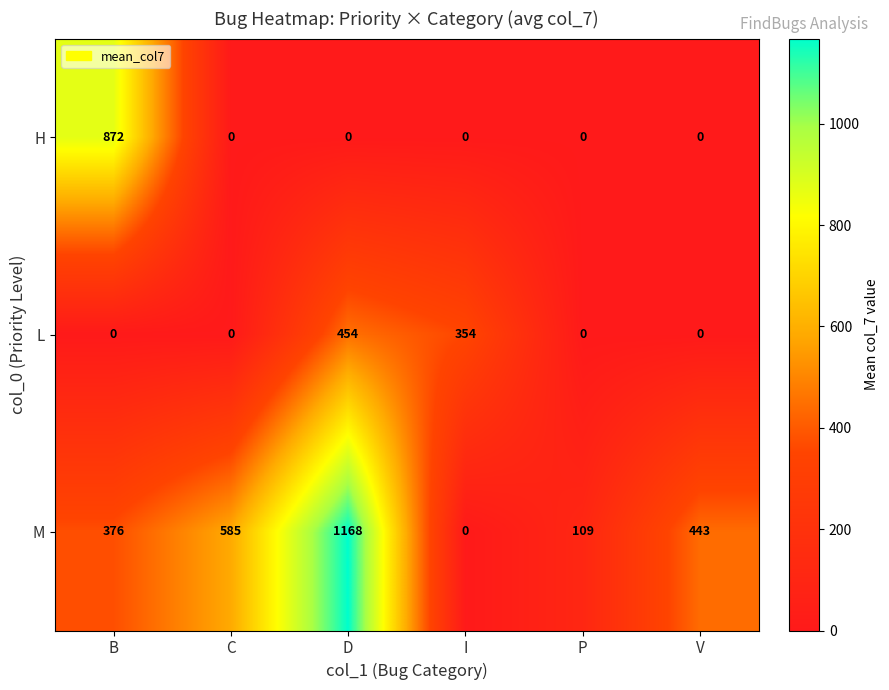

What is the difference between the L values at B and D?

454